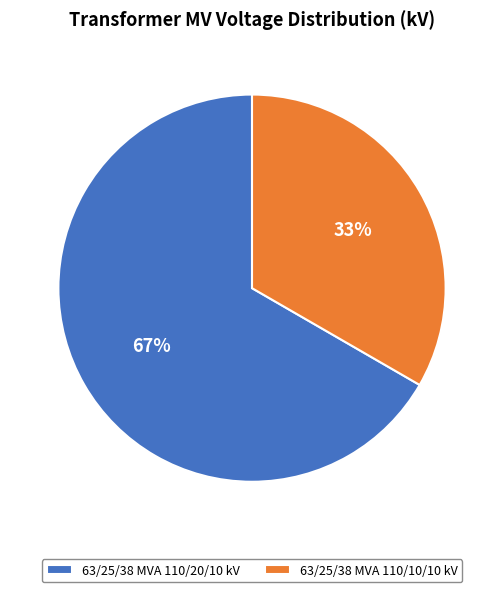

Is it true that 63/25/38 MVA 110/10/10 kV is 33% of the pie?

True